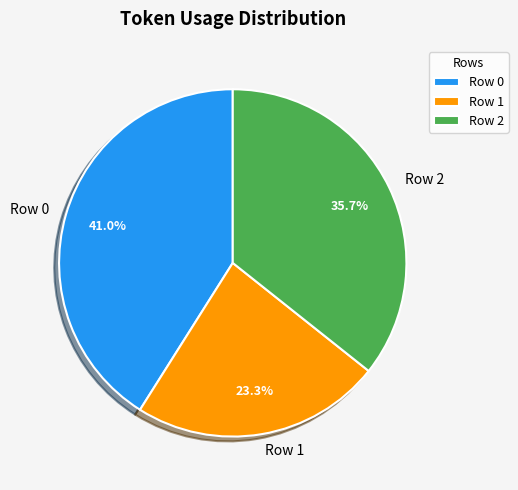

How many slices are in this pie chart?

3